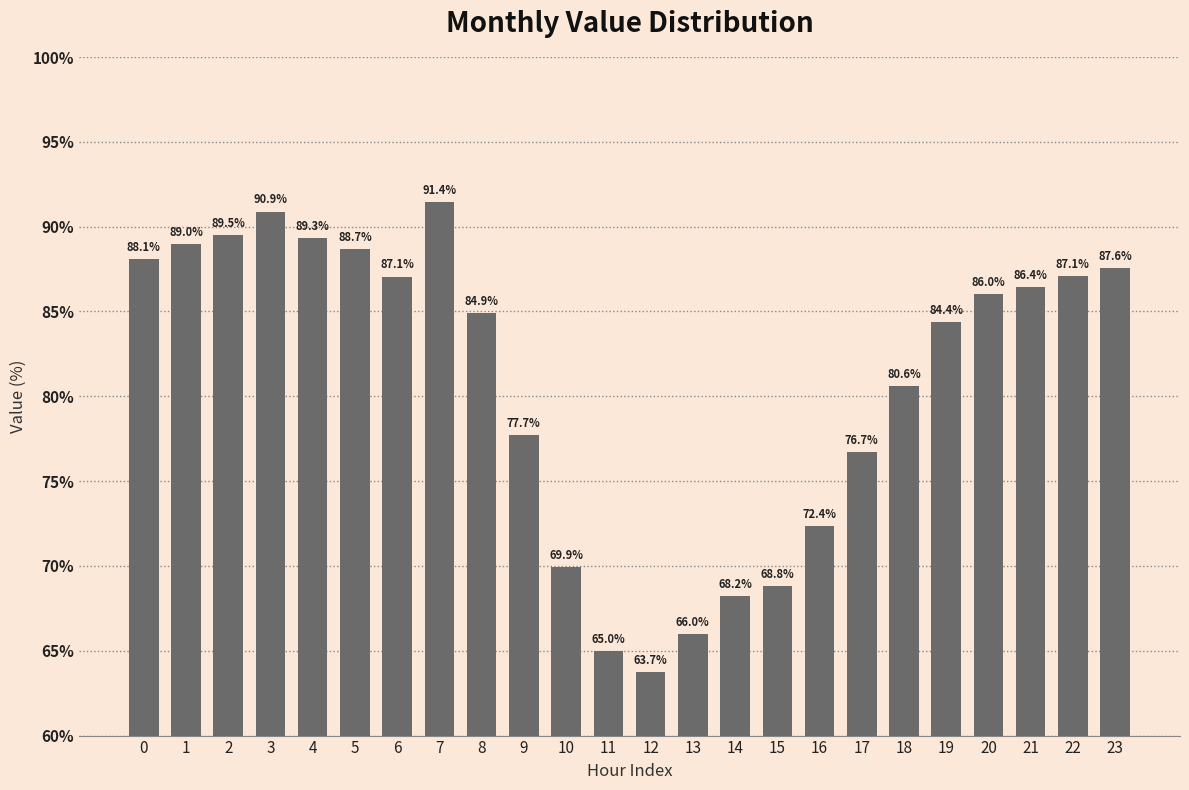

How many values are below 86?

12